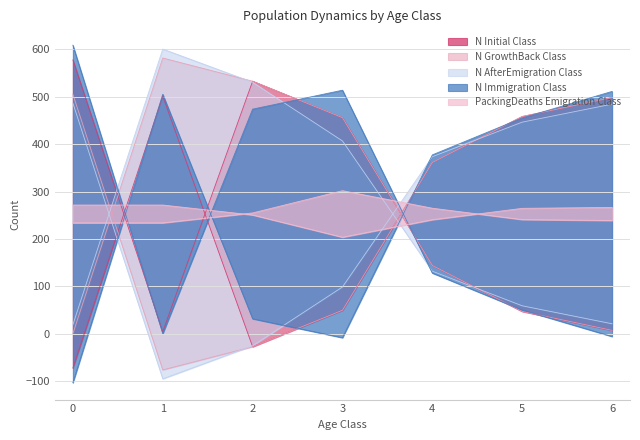

Where is the first local maximum for N_AfterEmigration_Class?

1